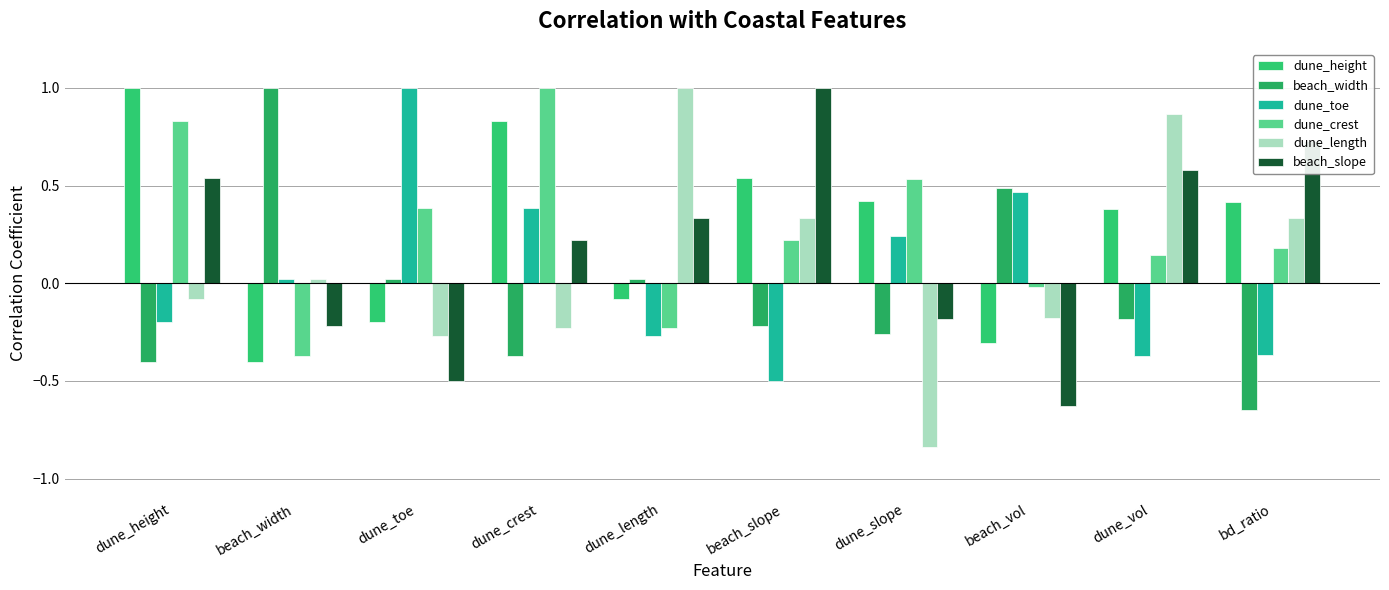

Reading left to right, what are all the values shown in this chart?

dune_height: 1.0	-0.4	-0.2	0.8	-0.1	0.5	0.4	-0.3	0.4	0.4
beach_width: -0.4	1.0	0.0	-0.4	0.0	-0.2	-0.3	0.5	-0.2	-0.7
dune_toe: -0.2	0.0	1.0	0.4	-0.3	-0.5	0.2	0.5	-0.4	-0.4
dune_crest: 0.8	-0.4	0.4	1.0	-0.2	0.2	0.5	-0.0	0.1	0.2
dune_length: -0.1	0.0	-0.3	-0.2	1.0	0.3	-0.8	-0.2	0.9	0.3
beach_slope: 0.5	-0.2	-0.5	0.2	0.3	1.0	-0.2	-0.6	0.6	0.7